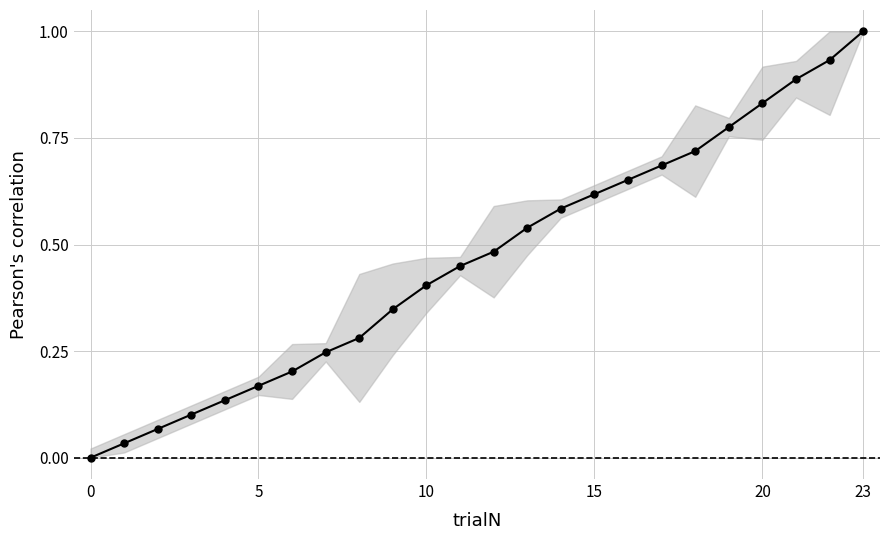

What is the maximum value shown in the chart?

1.0